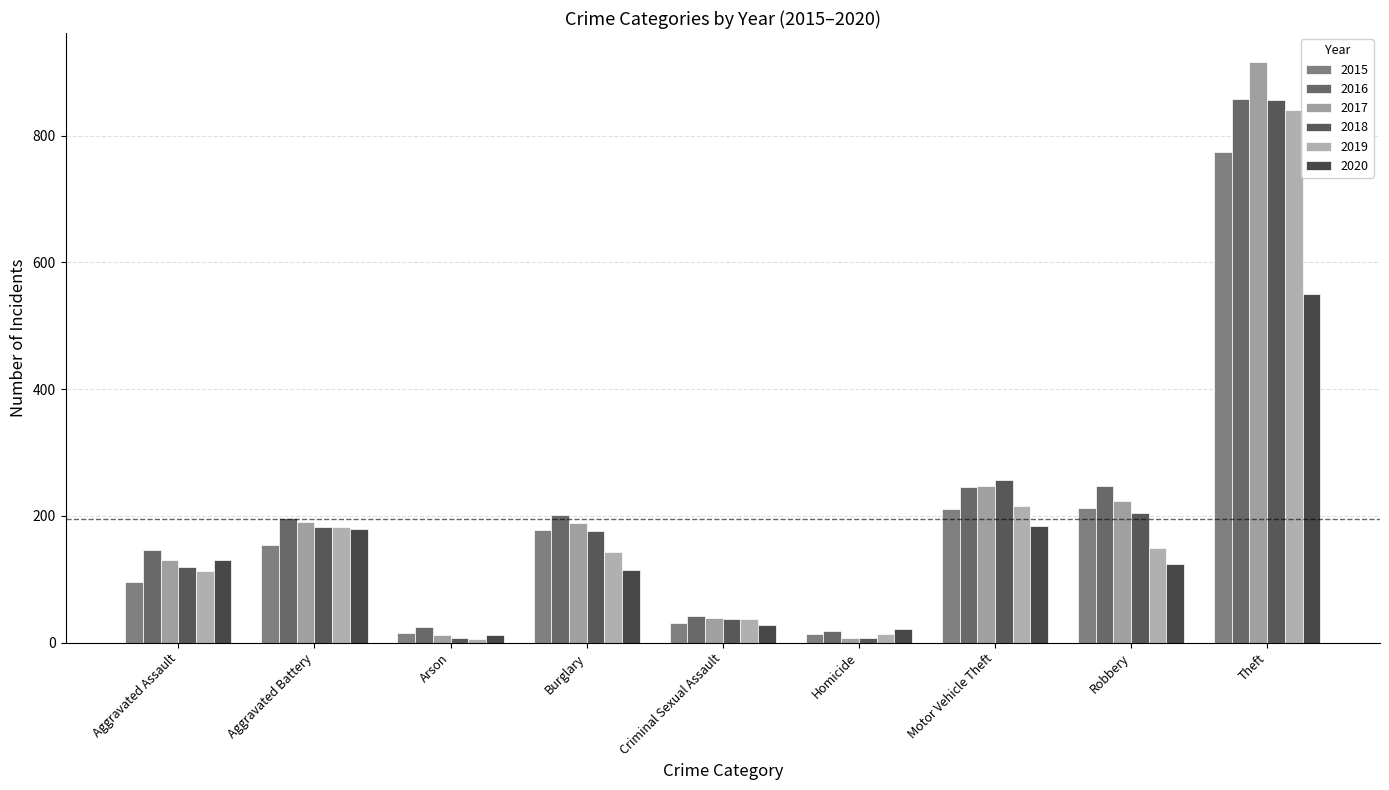

Between Motor Vehicle Theft and Criminal Sexual Assault, which is larger?

Motor Vehicle Theft